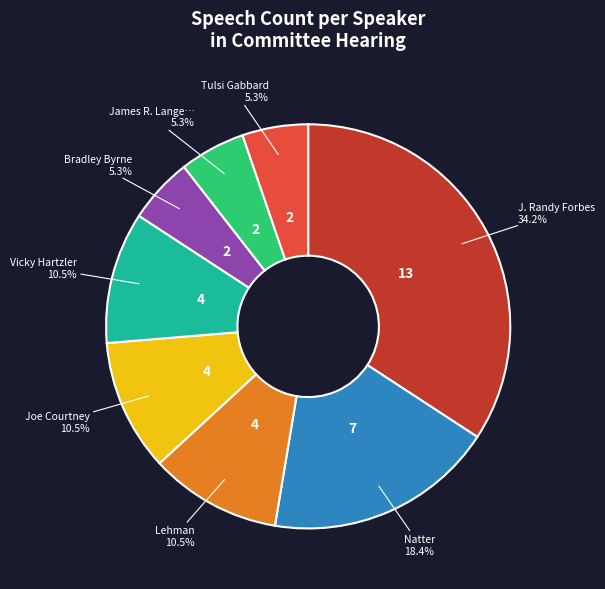

Is there any slice that represents more than half of the pie?

No